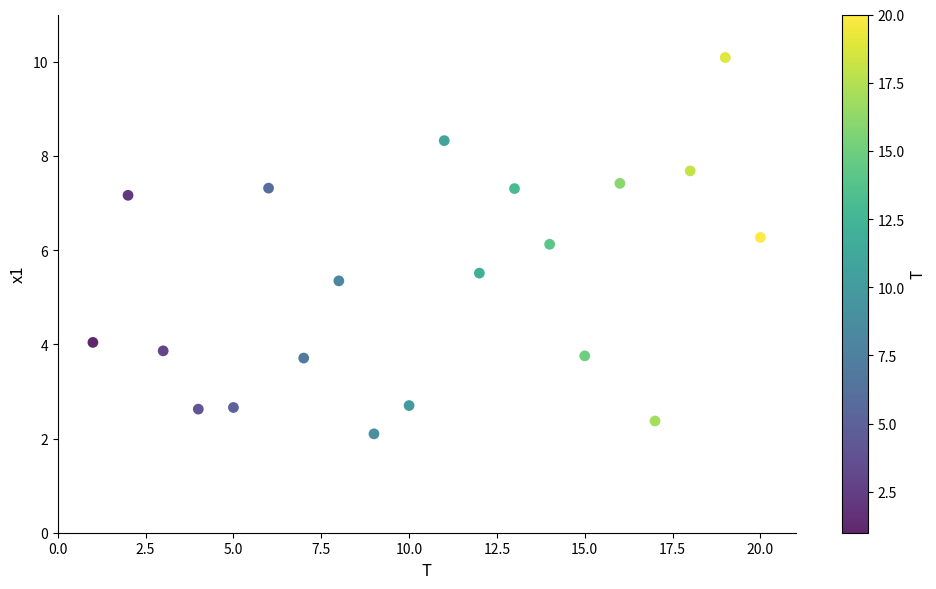

What Y value in the scatter plot is closest to 6?

6.1